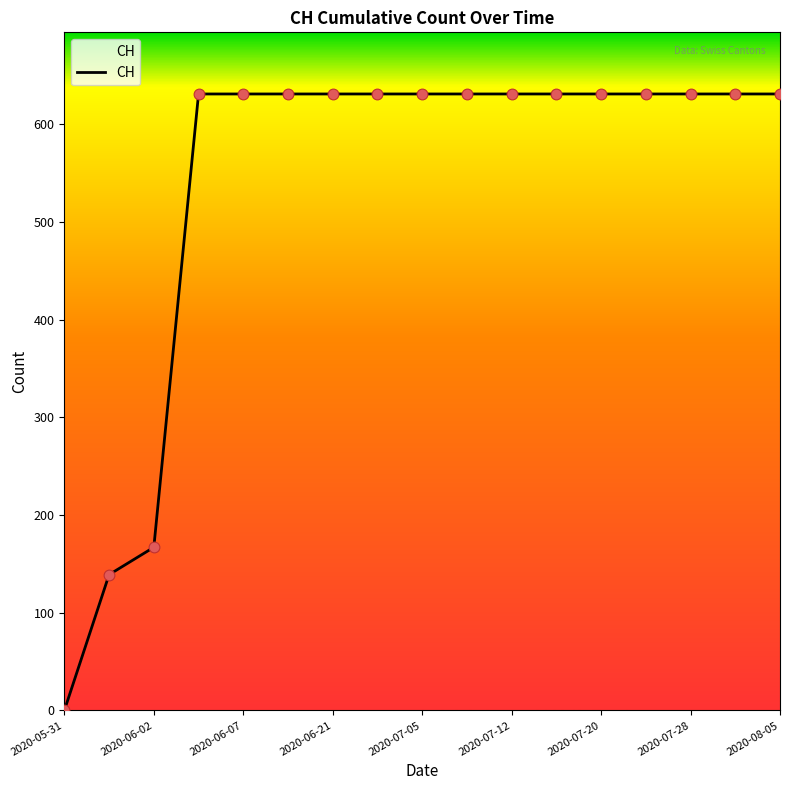

What is the maximum value shown in the chart?

631